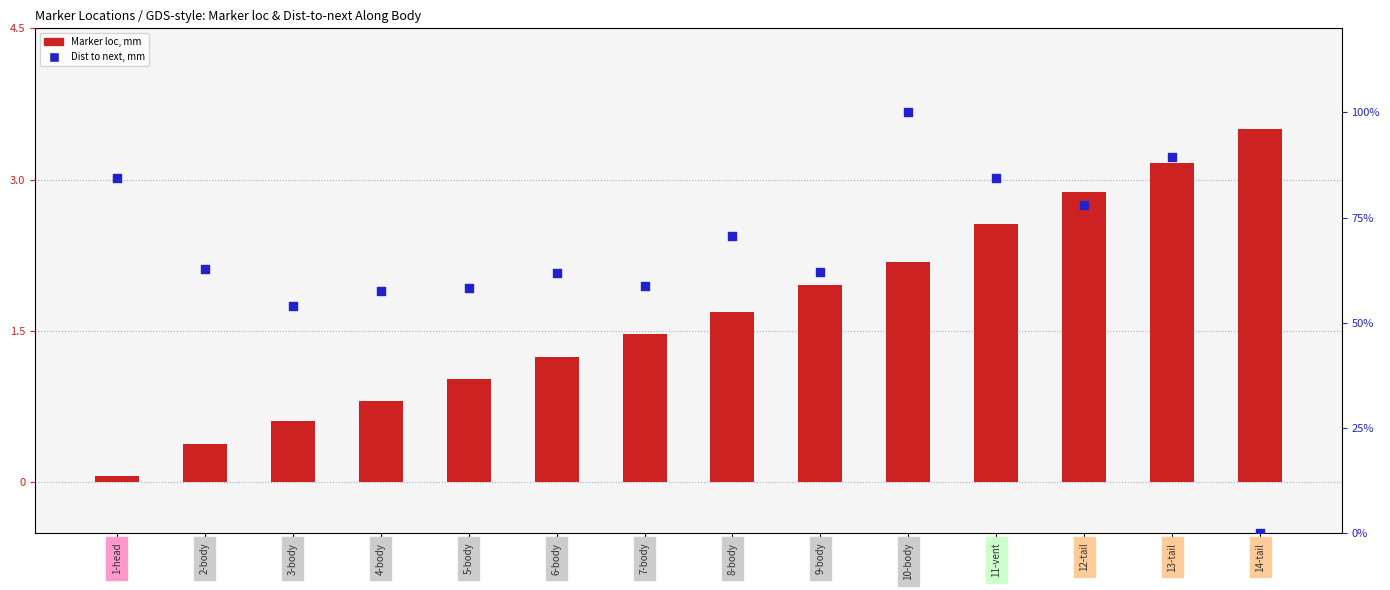

At which category is the sum across all series the highest?

10-body